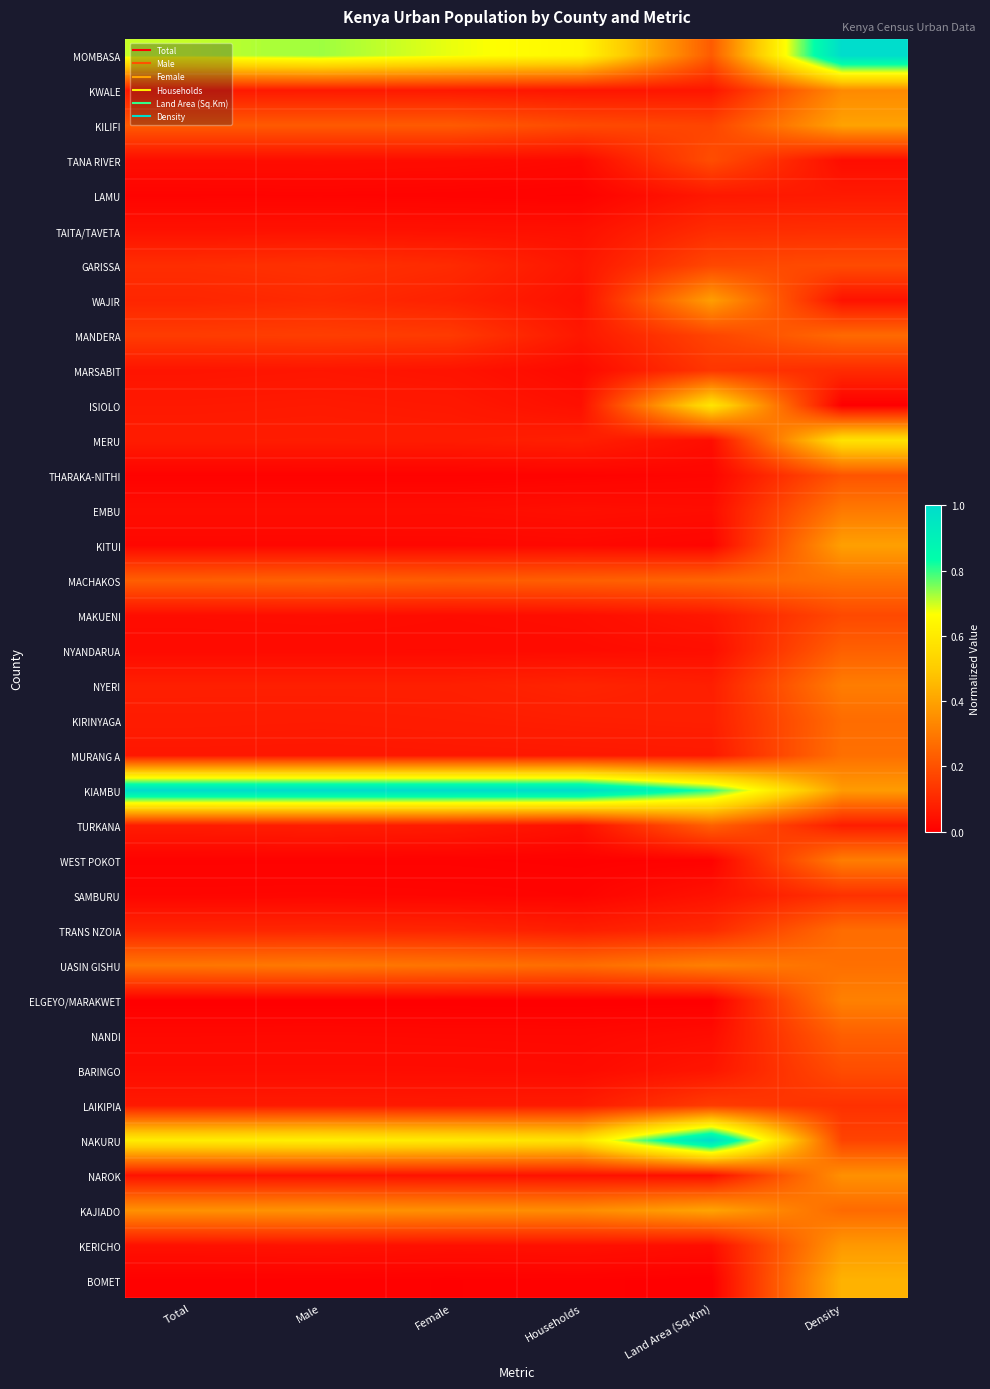

At how many categories does at least one series exceed 0?

6